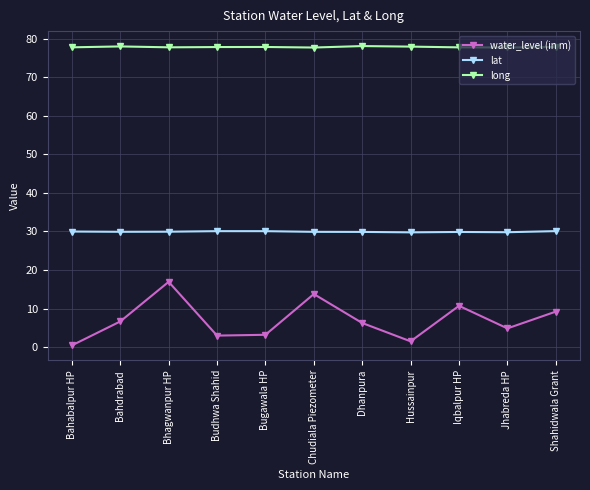

What is the label of the 7th point from the right?

Bugawala HP